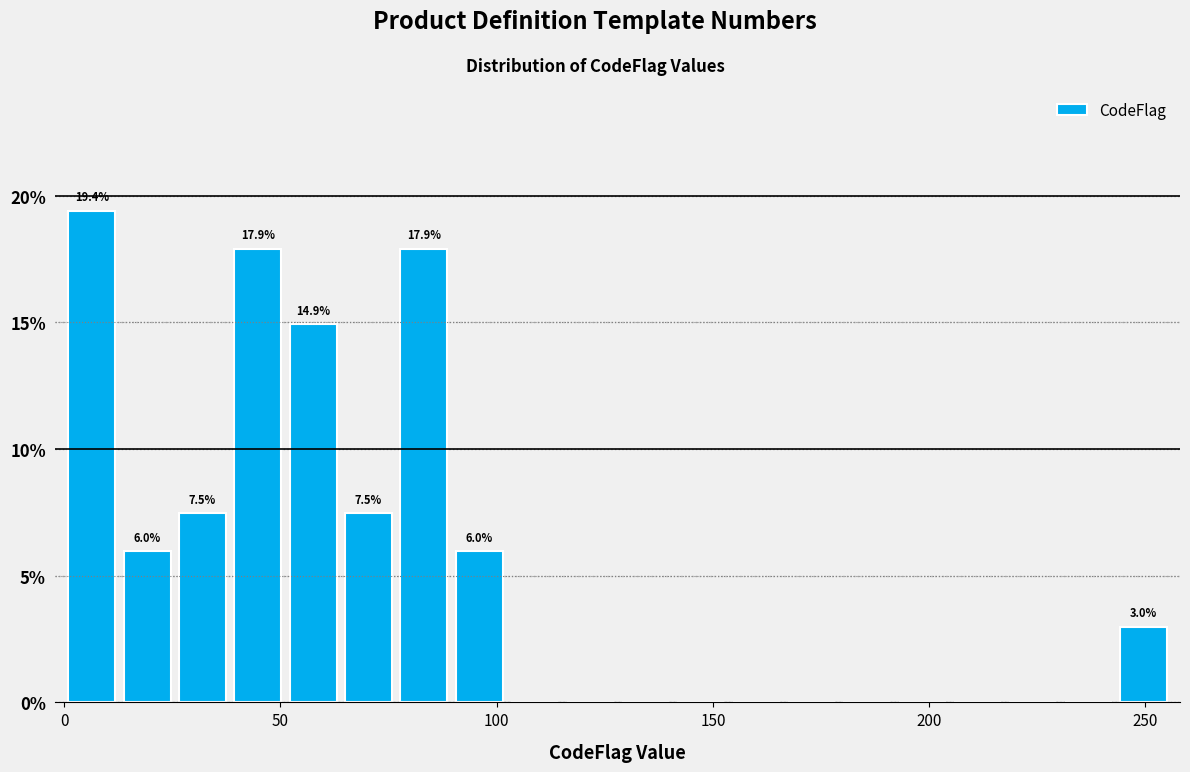

Around what value on the x-axis is the tallest bar? Give the approximate position of its centre, as read against the axis.

5